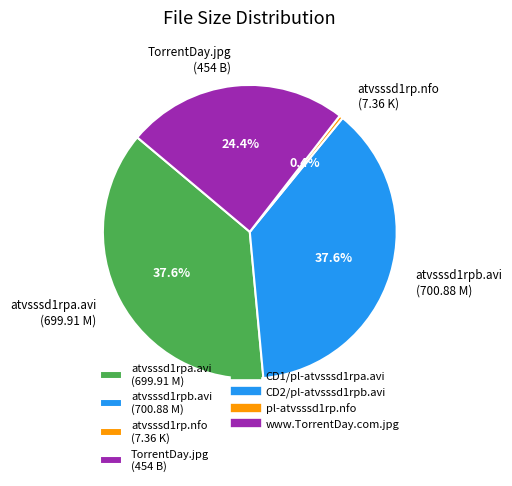

What is the ratio of the value at atvsssd1rpa.avi (699.91 M) to the value at atvsssd1rp.nfo (7.36 K)?

95.1